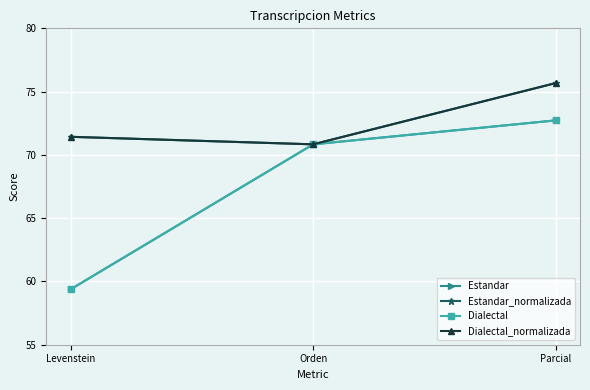

Is this an area chart (filled region under the line)?

No